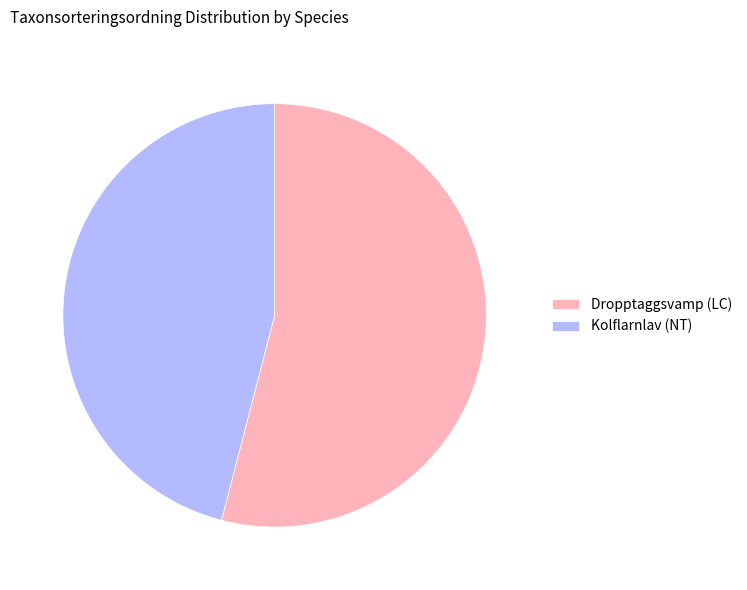

Rank the categories by value from lowest to highest.

Kolflarnlav (NT), Dropptaggsvamp (LC)